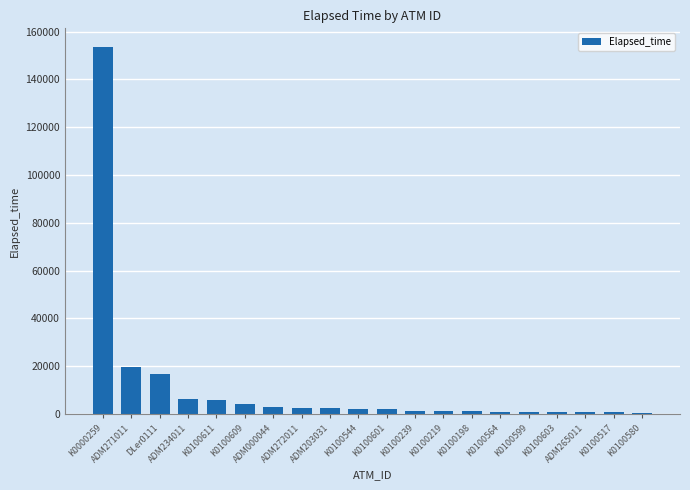

What is the maximum value shown in the chart?

153674